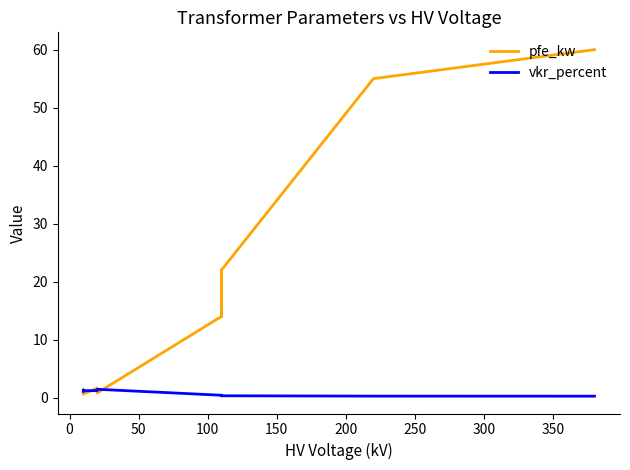

Reading left to right, what are all the values shown in this chart?

pfe_kw: 60.0	55.0	22.0	18.0	14.0	22.0	18.0	14.0	0.8	1.4	1.6	0.6	0.9	1.2
vkr_percent: 0.2	0.3	0.3	0.3	0.4	0.3	0.3	0.4	1.4	1.4	1.2	1.2	1.3	1.1